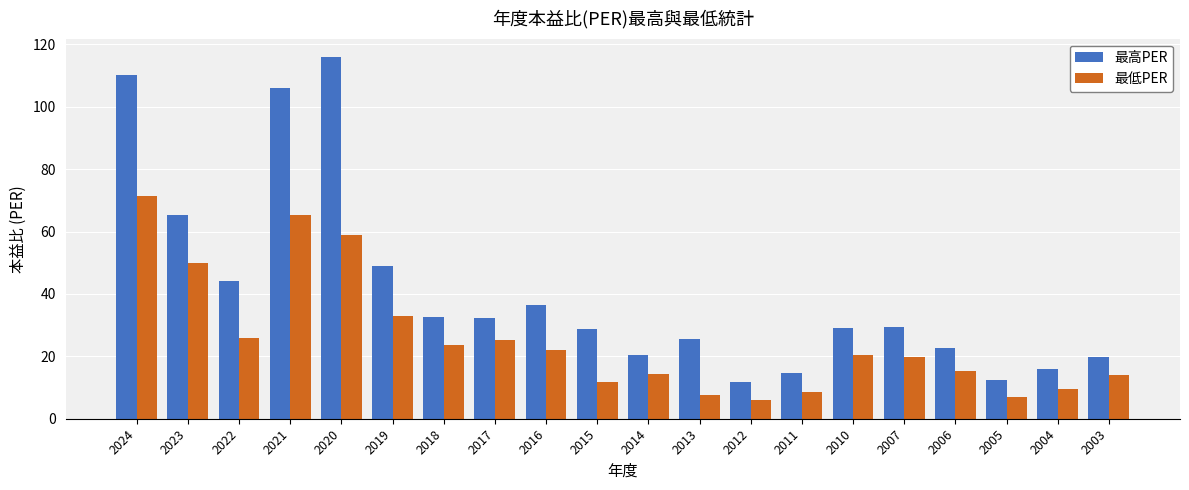

Is it true that 最高PER equals 2.9 at 2011?

False